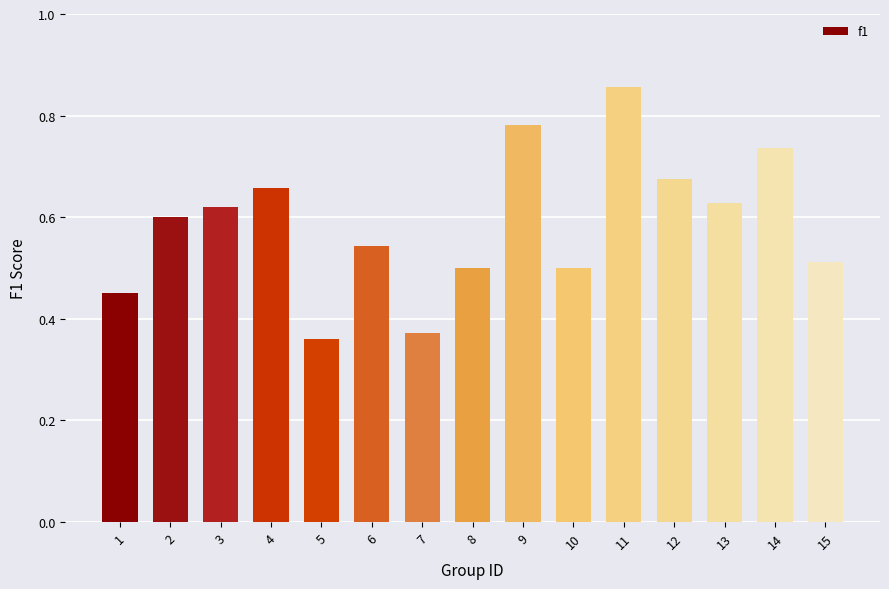

How many series are shown in this chart?

1